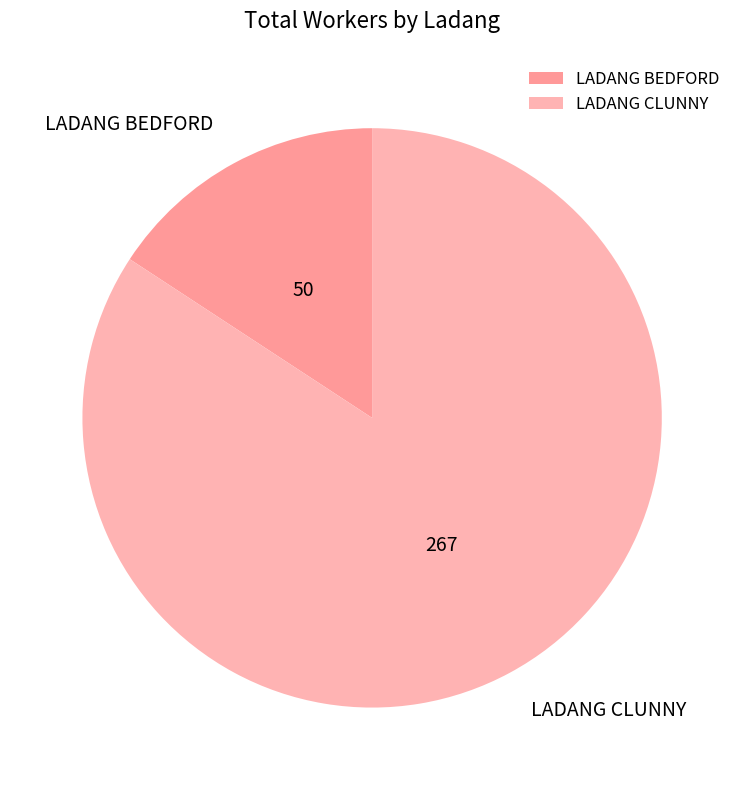

Which category has the smallest portion of the pie?

LADANG BEDFORD